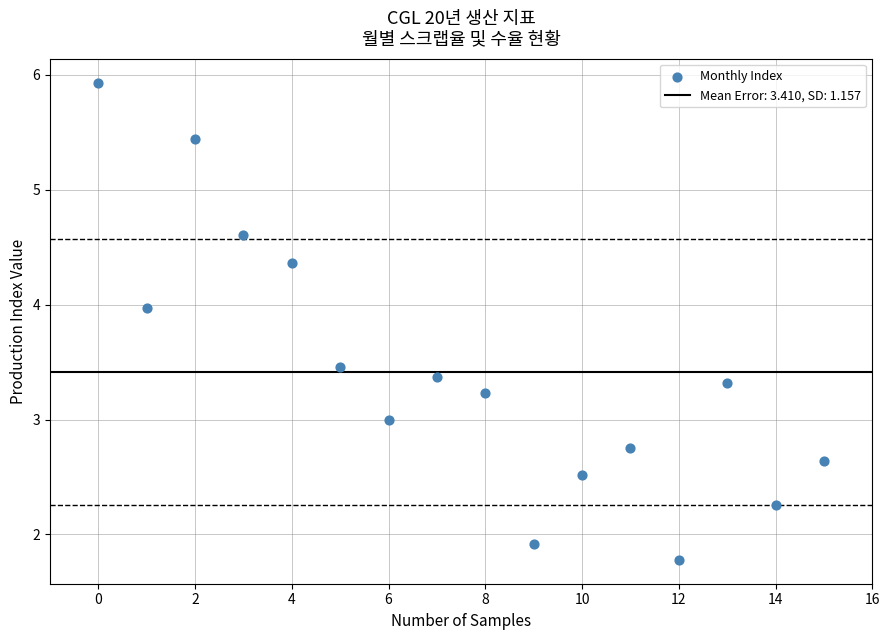

What is the range of Y values (max minus min)?

4.2